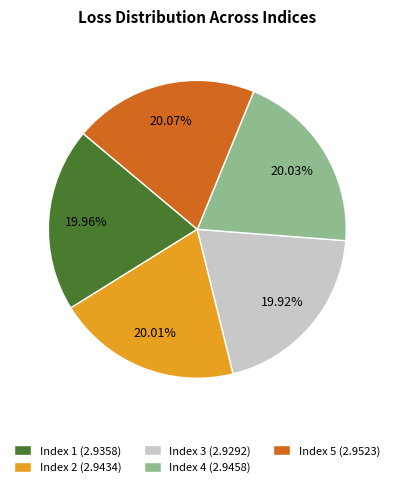

Does any single category account for the majority?

No